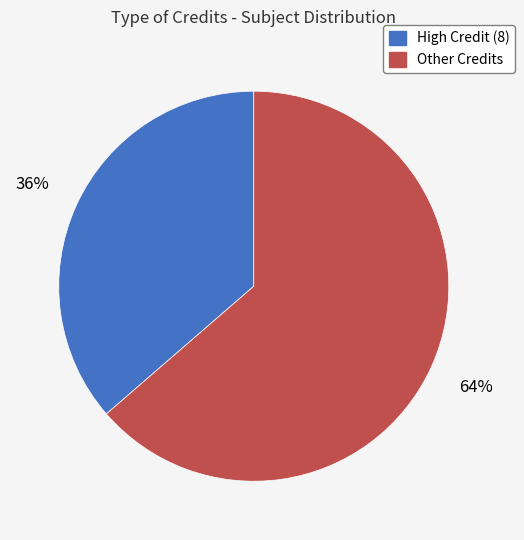

To the nearest percent, what is the combined percentage of High Credit (8) and Other Credits?

100%